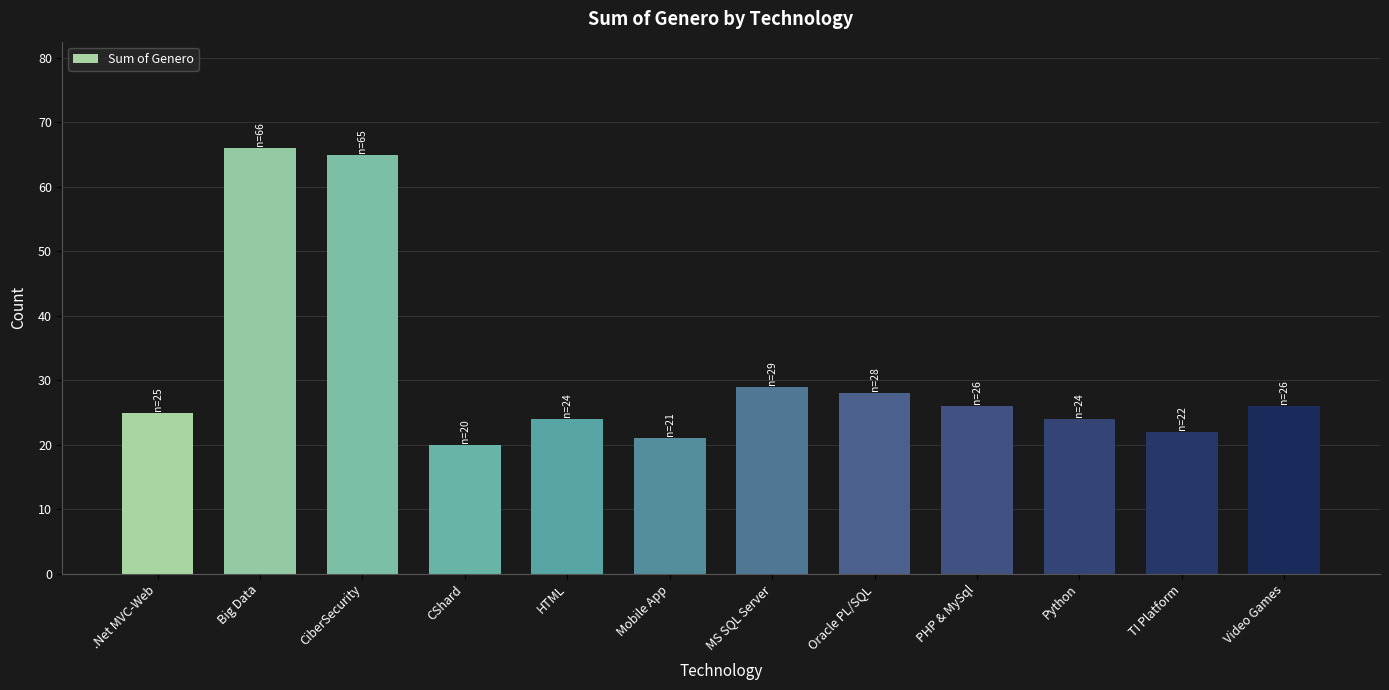

How many bars are there in total?

12